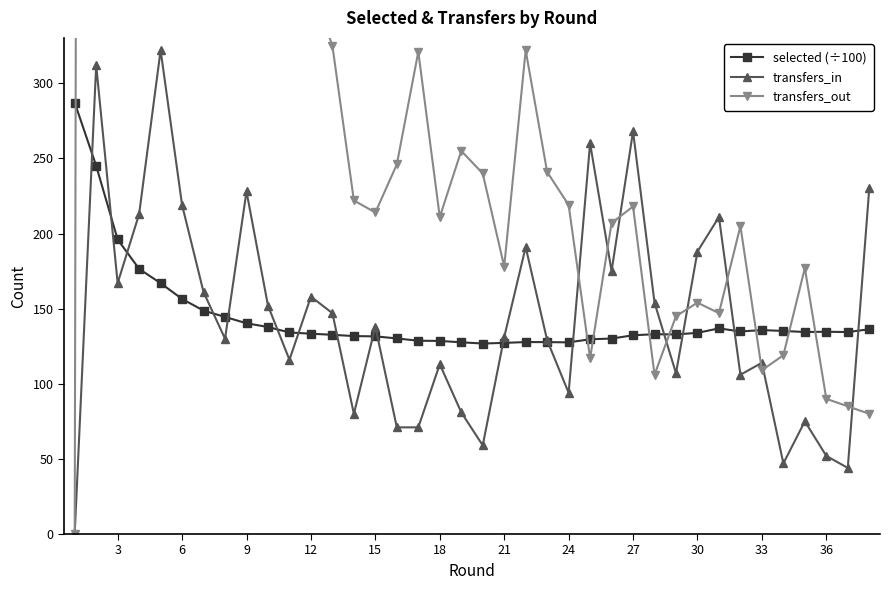

What is the lowest value of the selected (÷100) series?

126.8